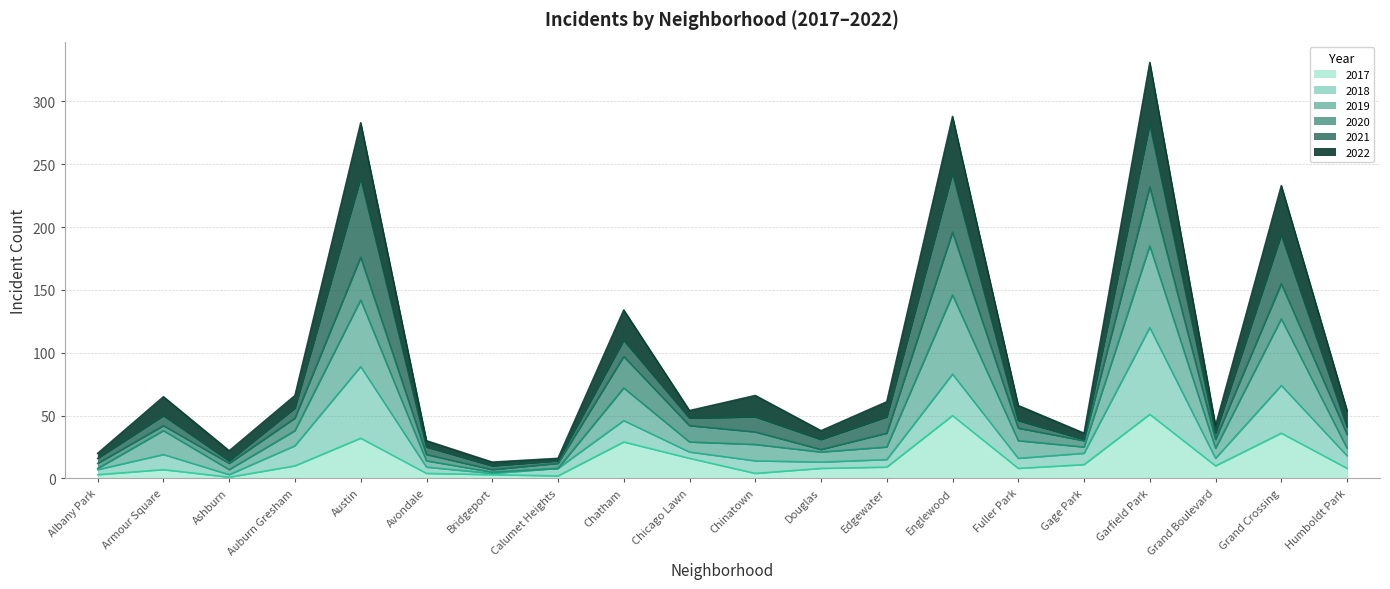

What is the label of the 5th point from the right?

Gage Park